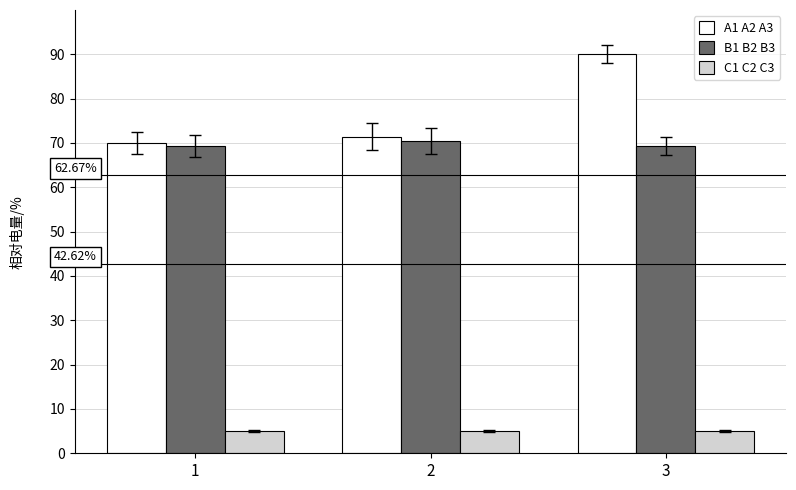

Is the value of A1 A2 A3 at 2 greater than the value of B1 B2 B3 at 2?

Yes